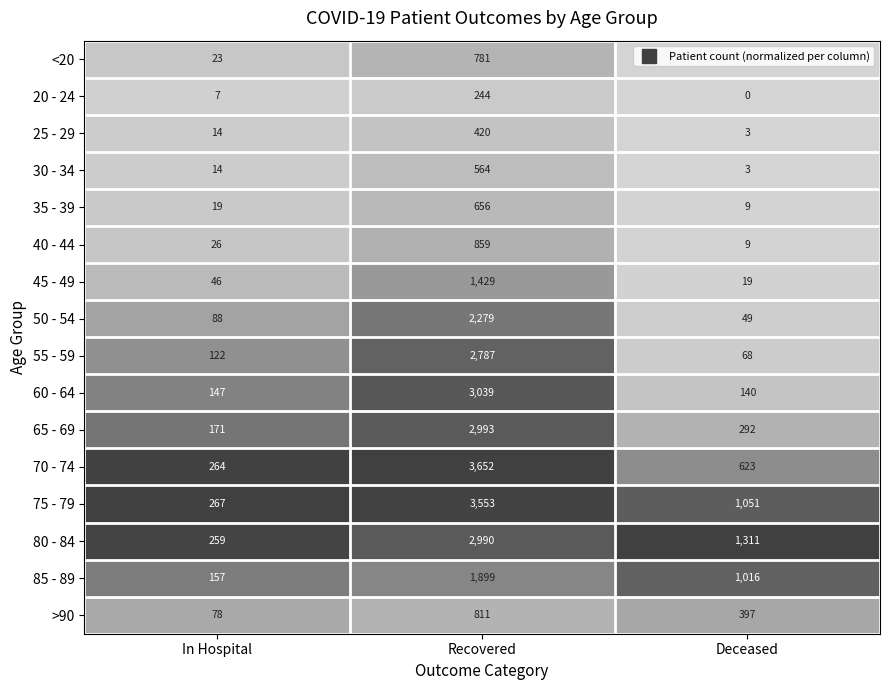

Which series has the largest range (max minus min)?

70 - 74